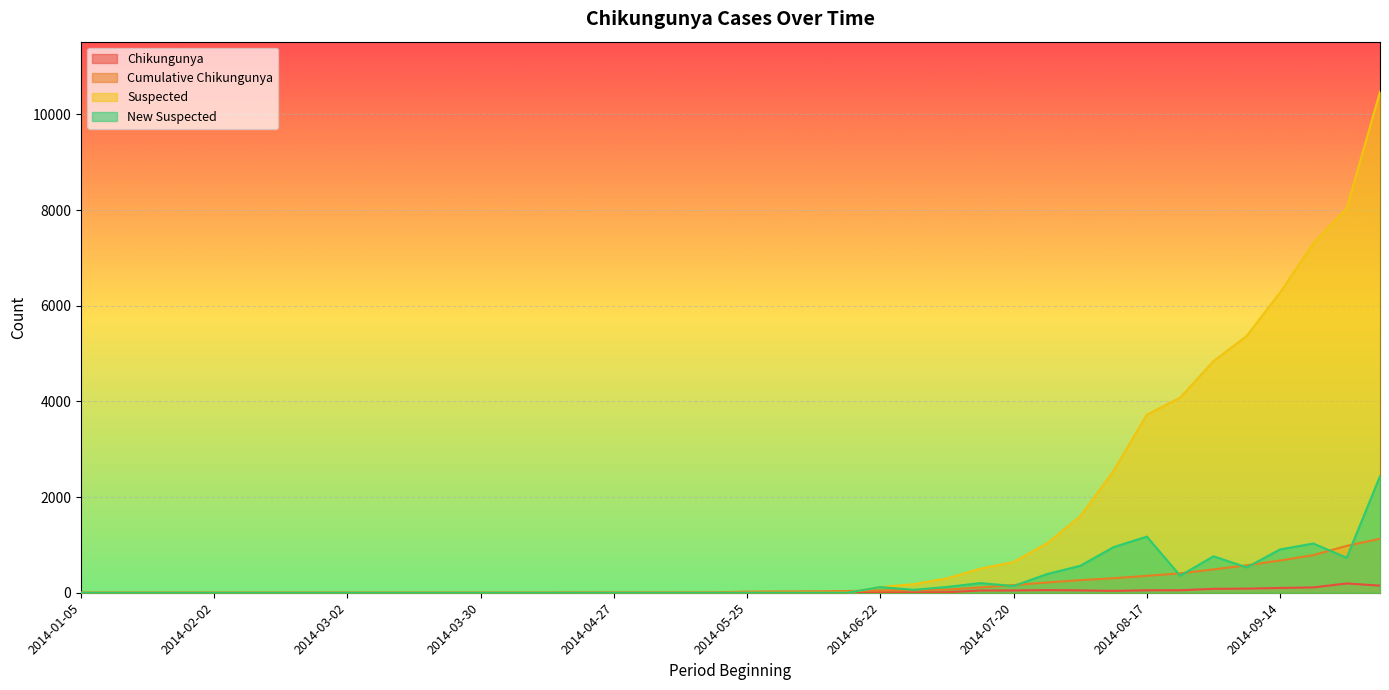

Between 2014-01-12 and 2014-09-28, which is larger?

2014-09-28